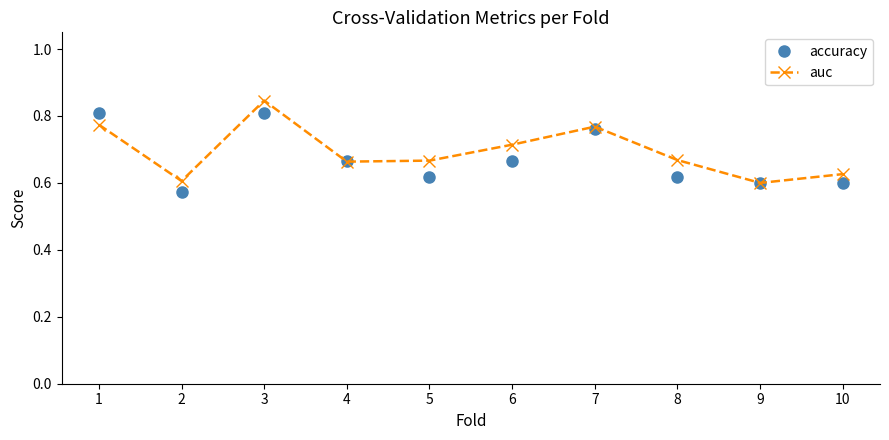

True or false: auc has a value of 0.6 at 10.

True